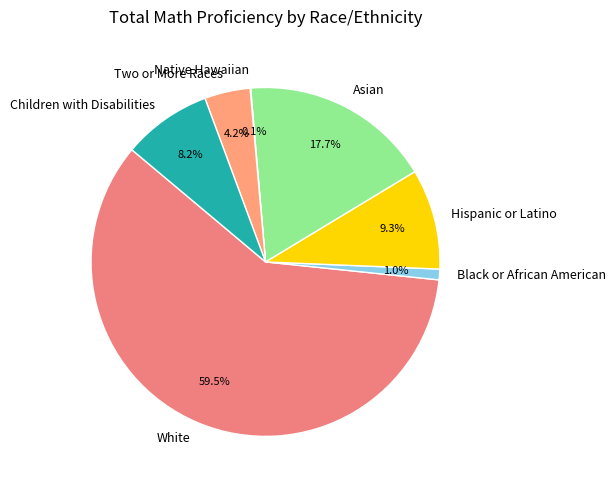

Which slice is the largest?

White